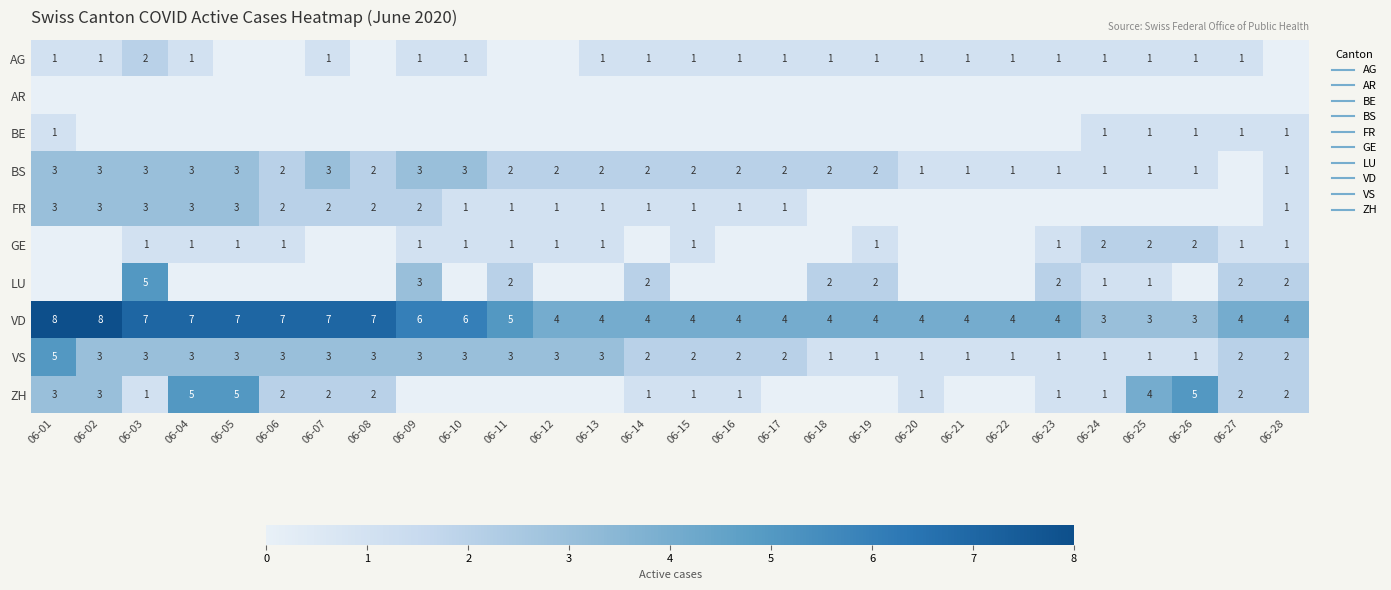

Where is LU nearest to the value 2?

06-11